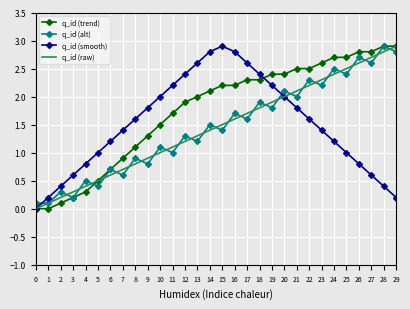

What is the total value across all series at 8?

4.4